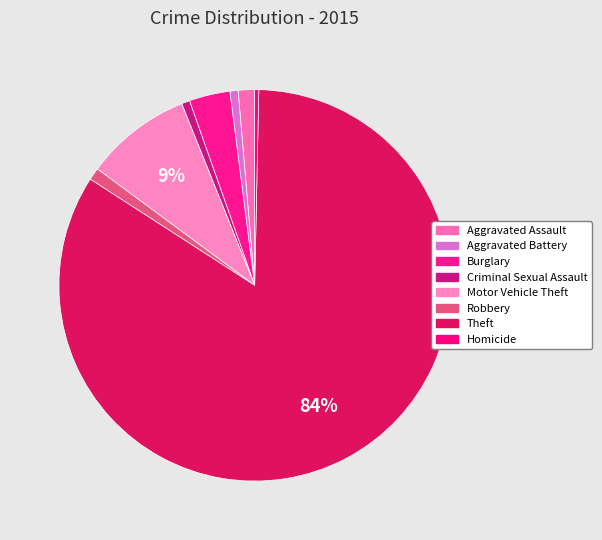

Which slice is the largest?

Theft